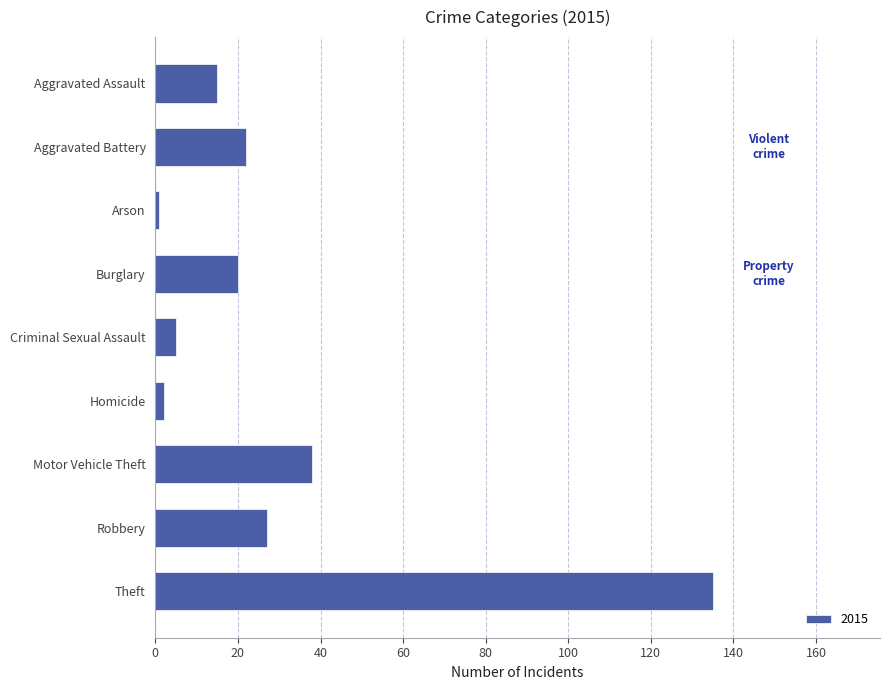

How many bars are there in total?

9